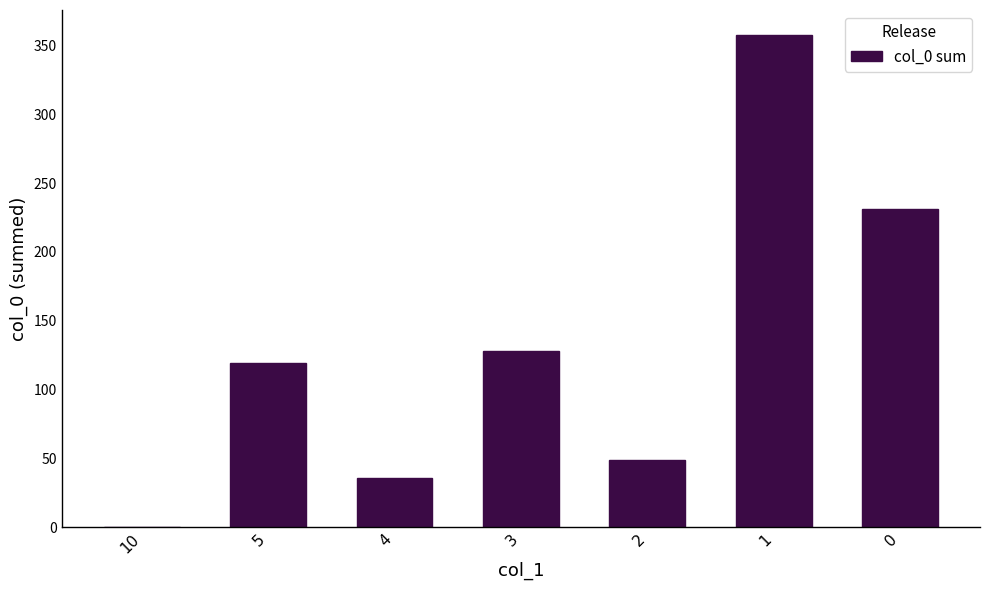

The chart shows a value of 231 at 0. True or false?

True